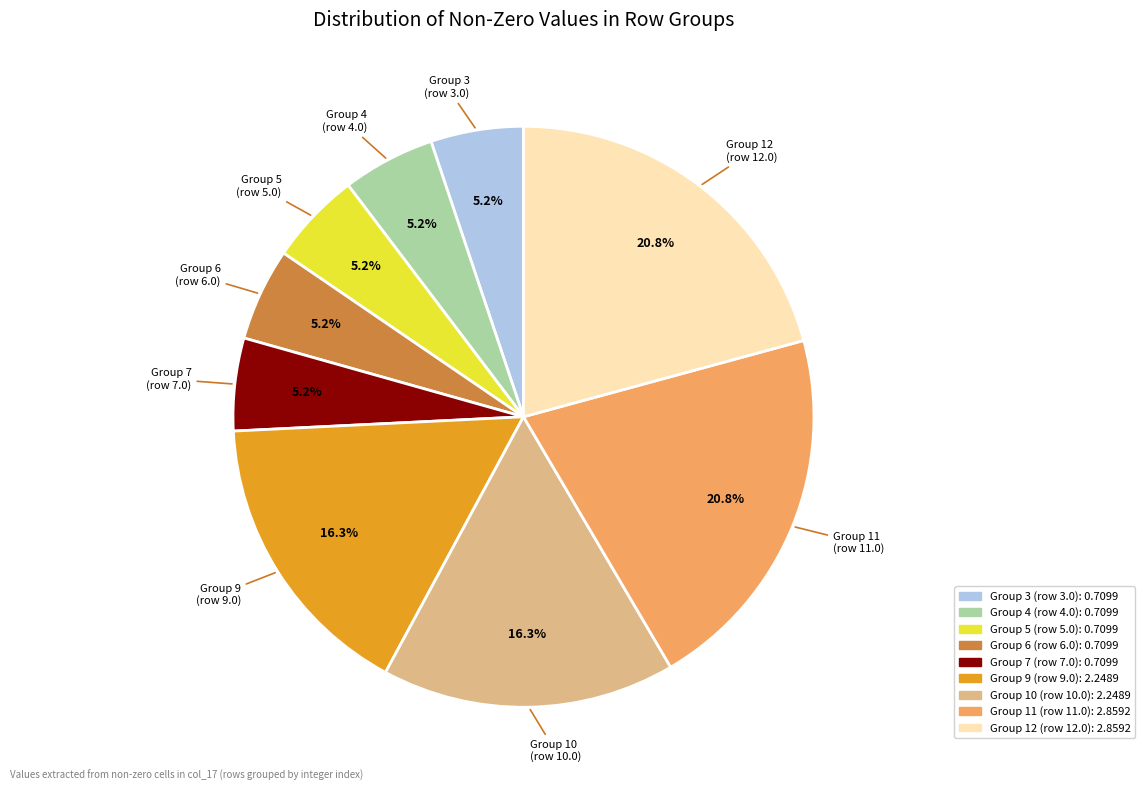

To the nearest percent, what is the average slice percentage?

11%